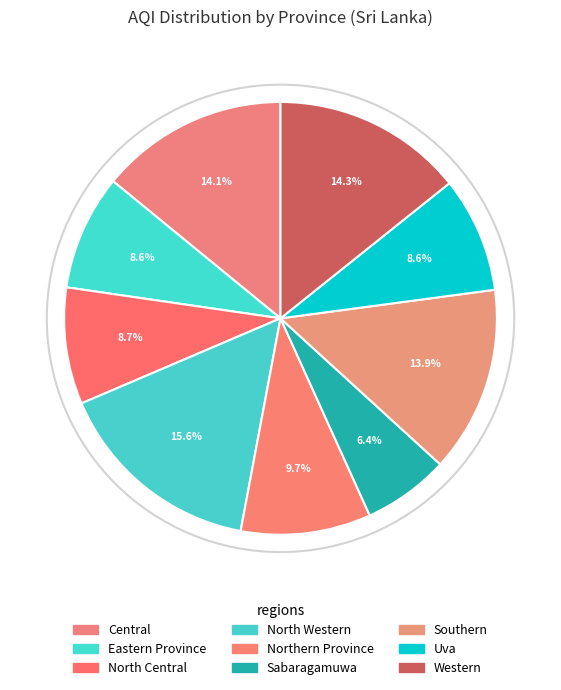

Rank the categories by value from highest to lowest.

North Western, Western, Central, Southern, Northern Province, North Central, Eastern Province, Uva, Sabaragamuwa